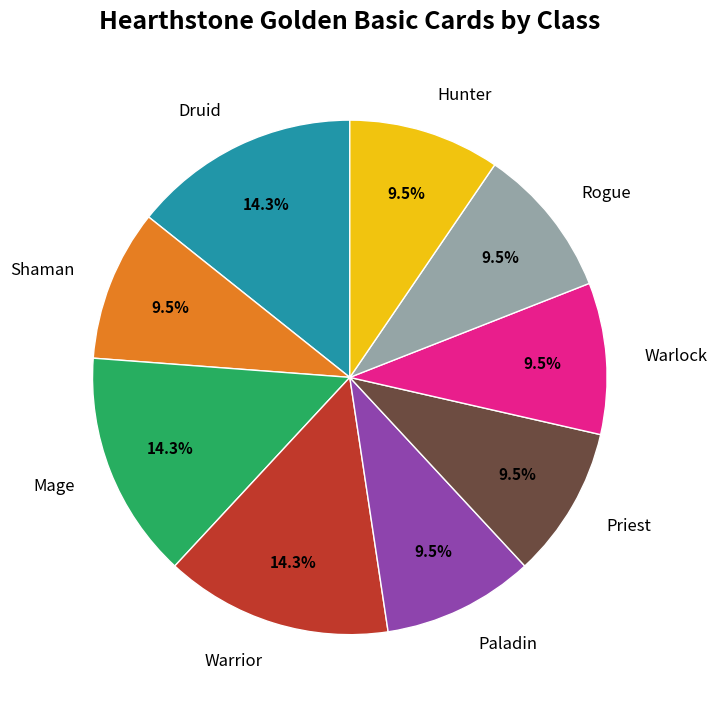

Does any single category account for the majority?

No